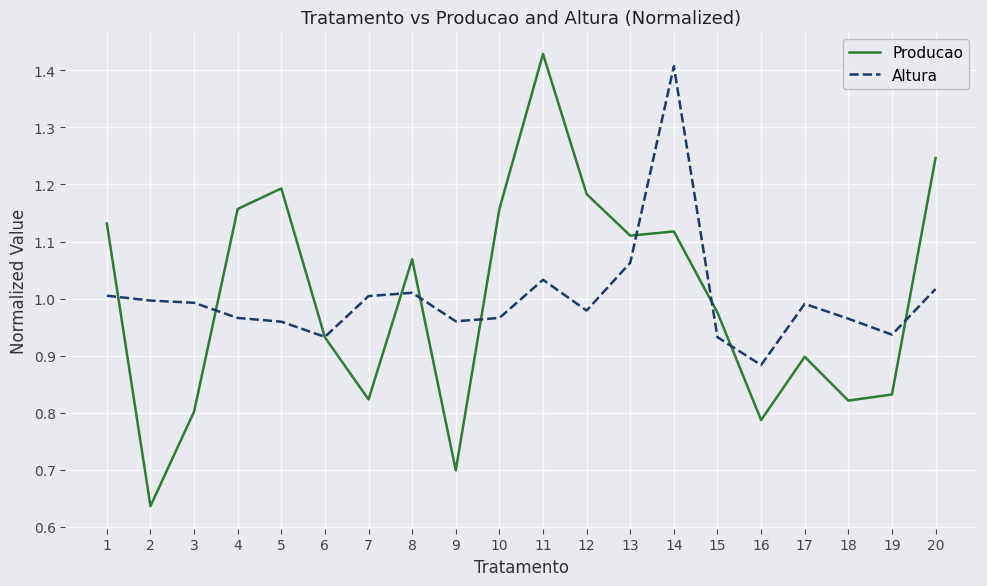

How many times do Producao and Altura cross each other?

10